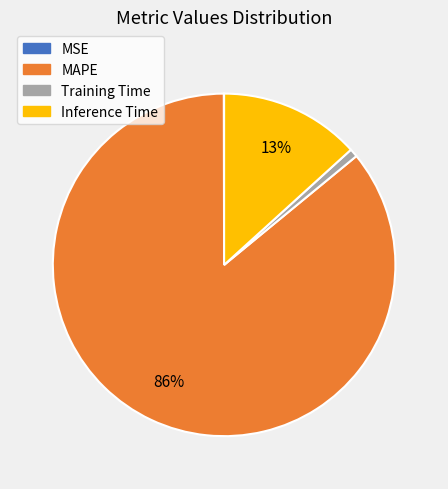

What is the majority slice?

MAPE